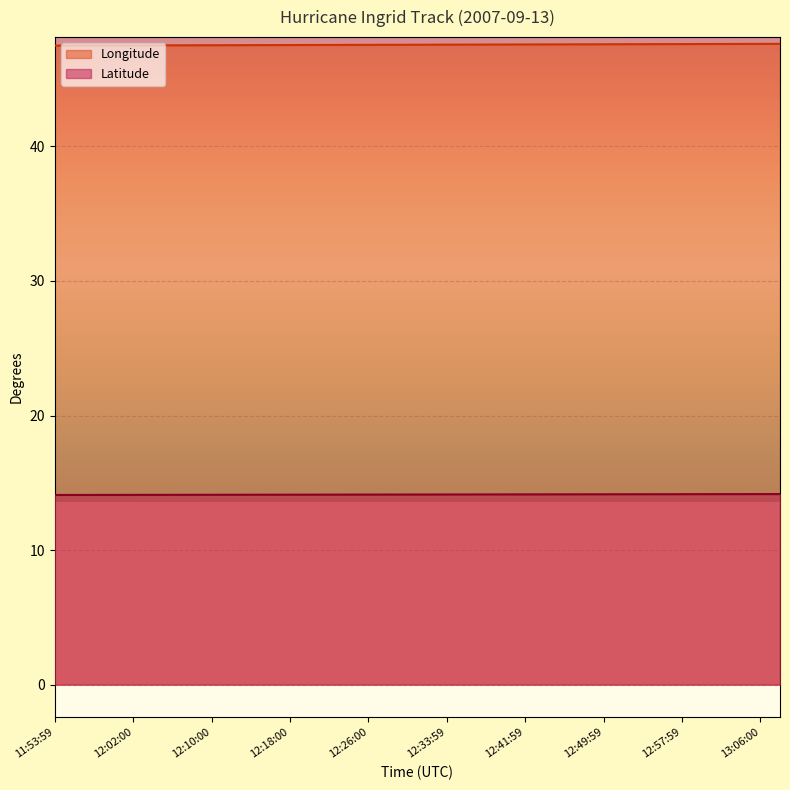

At 12:14:00, list the series in order from largest to smallest.

Longitude, Latitude